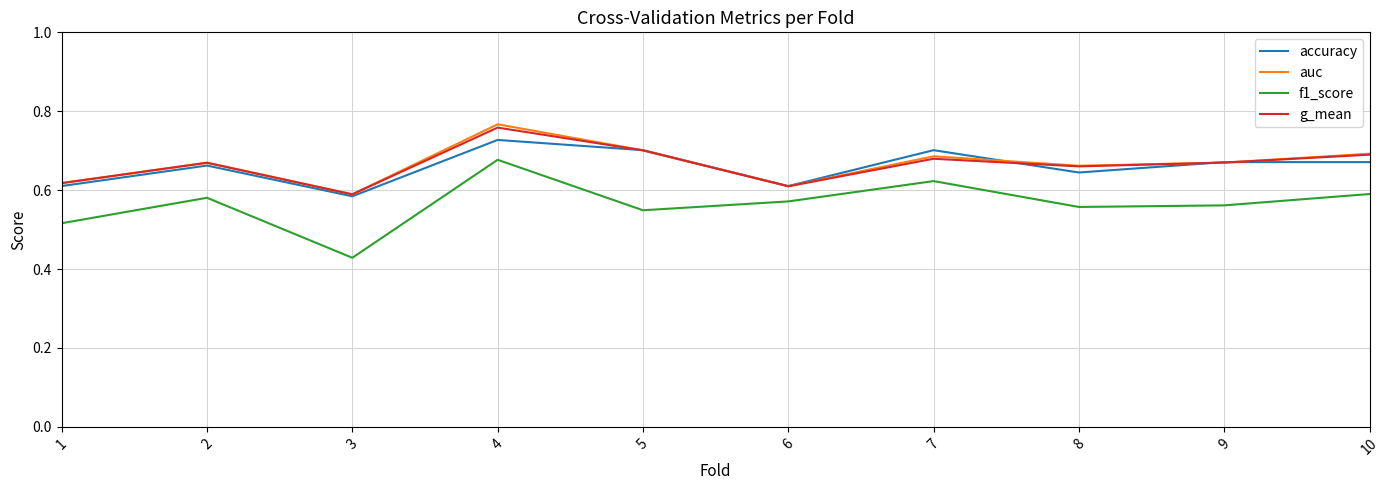

What is the spread (max minus min) of values at 3?

0.2